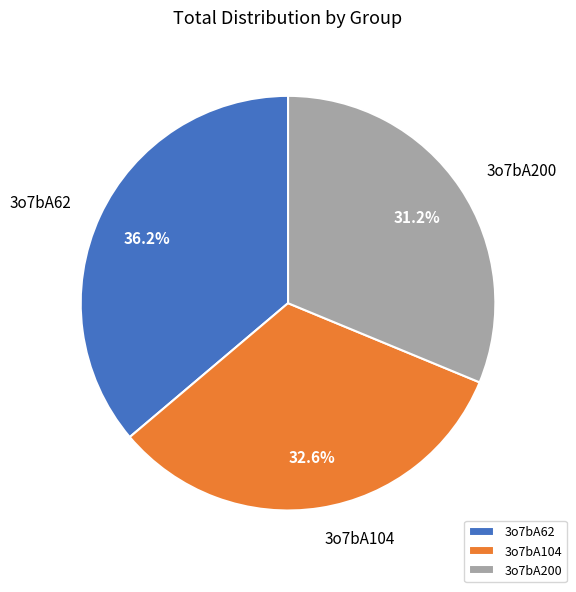

Is it true that 3o7bA104 is 33% of the pie?

True